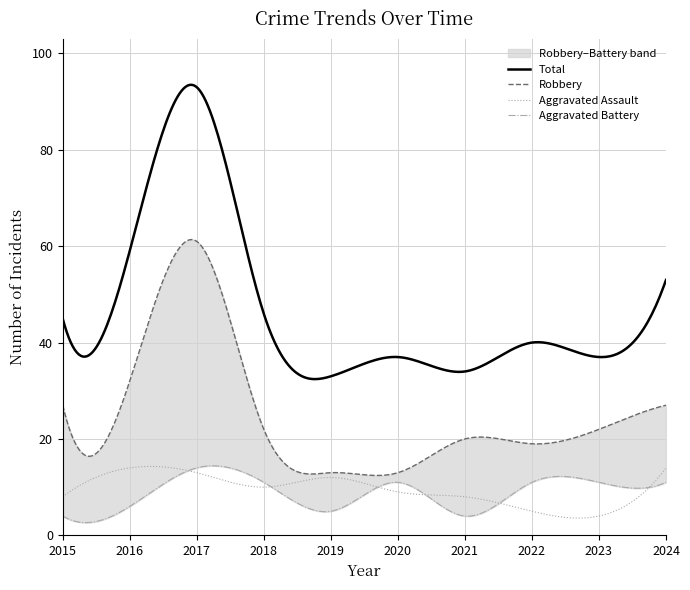

Count the number of categories in the chart.

10